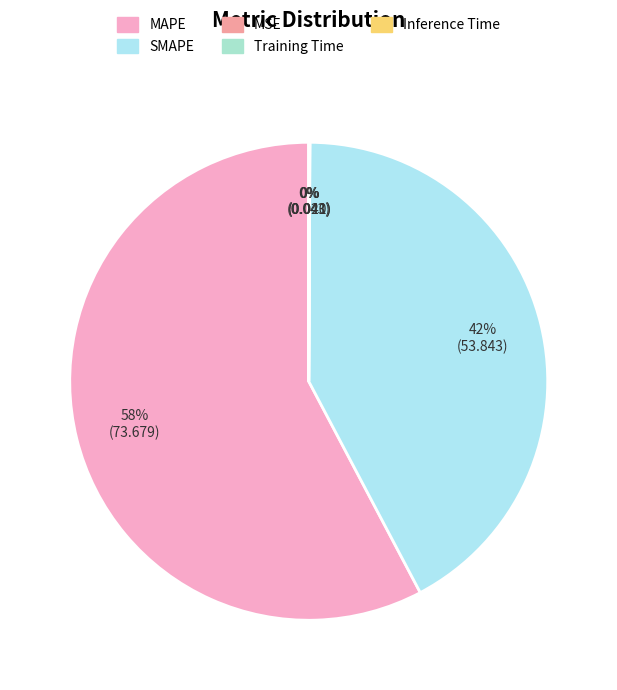

To the nearest percent, what percentage of the pie is SMAPE?

42%